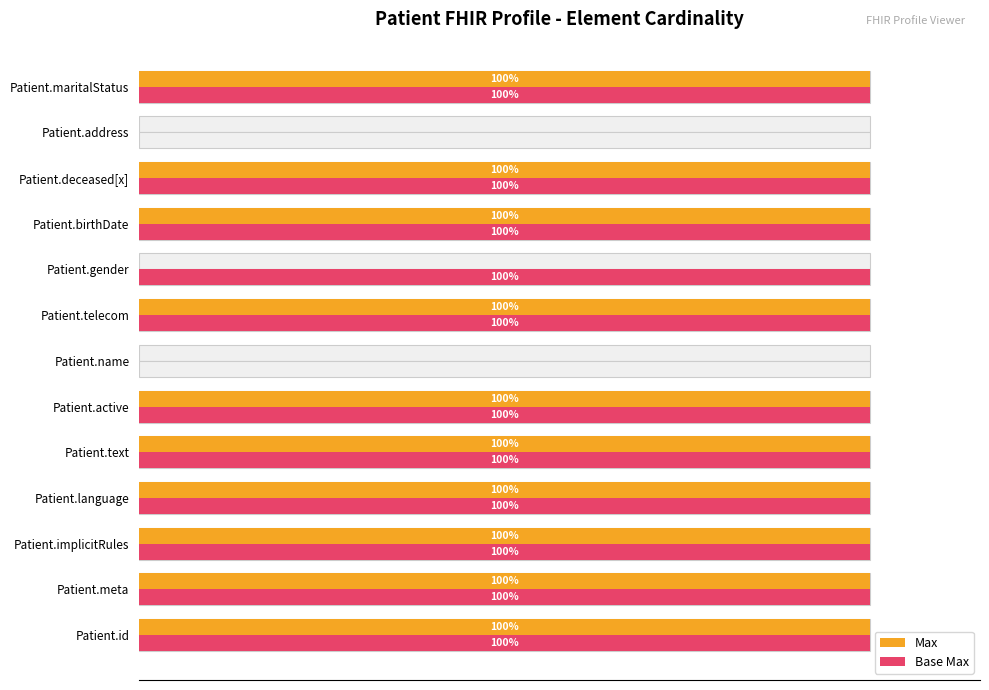

What is the greatest value displayed?

1